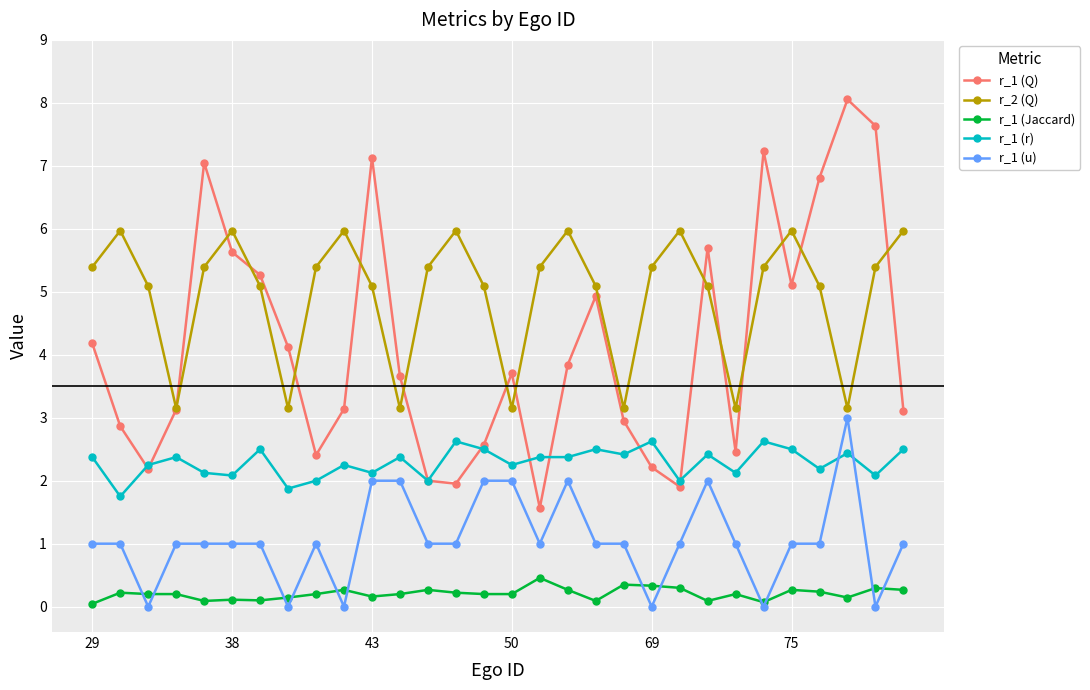

How many values in the r_2 (Q) series are below 5?

7